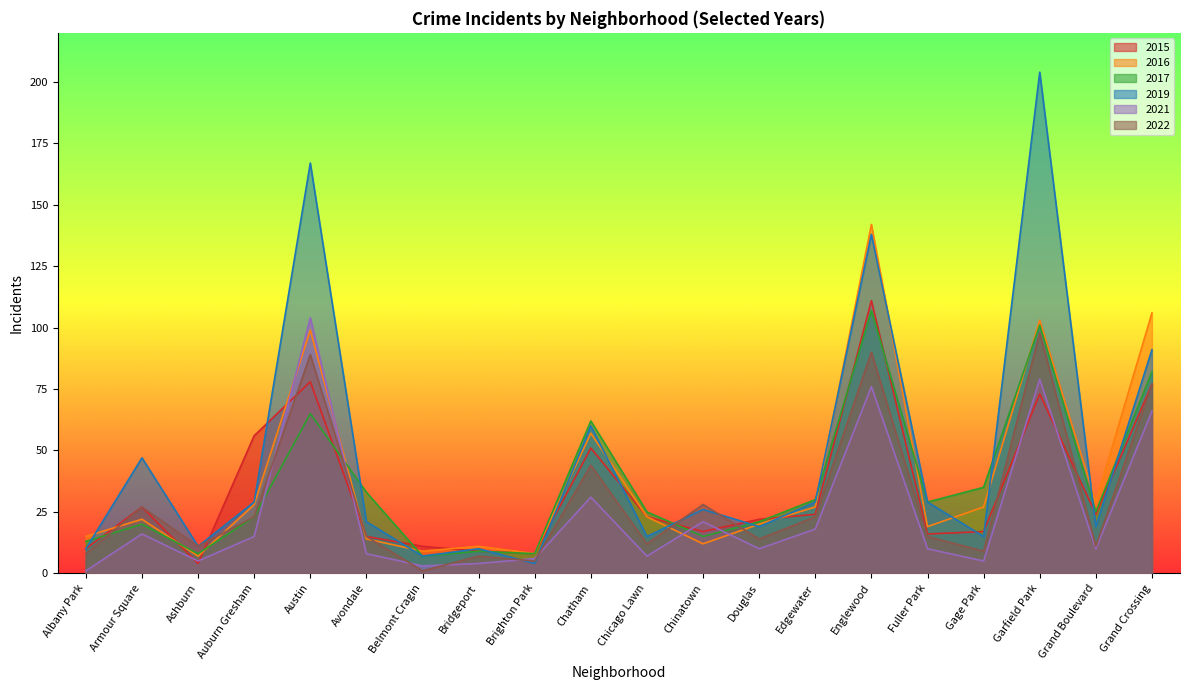

How many values in the 2019 series exceed 26?

9